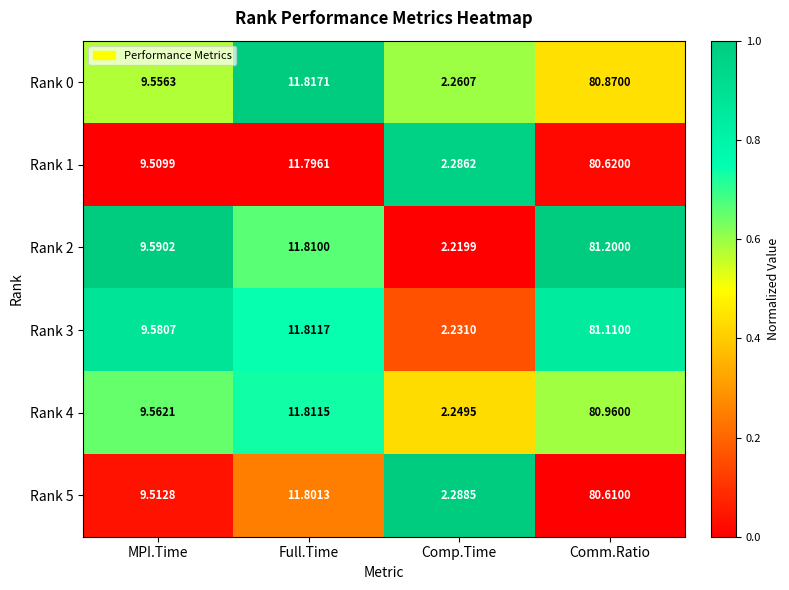

Which series has the widest spread of values?

Rank 2